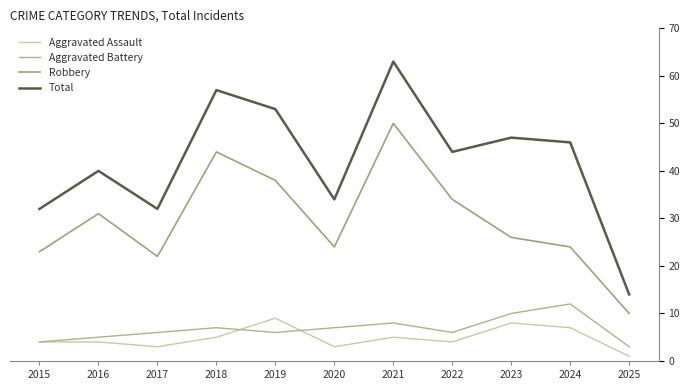

After their last crossing, which series has the higher values: Aggravated Battery or Aggravated Assault?

Aggravated Battery